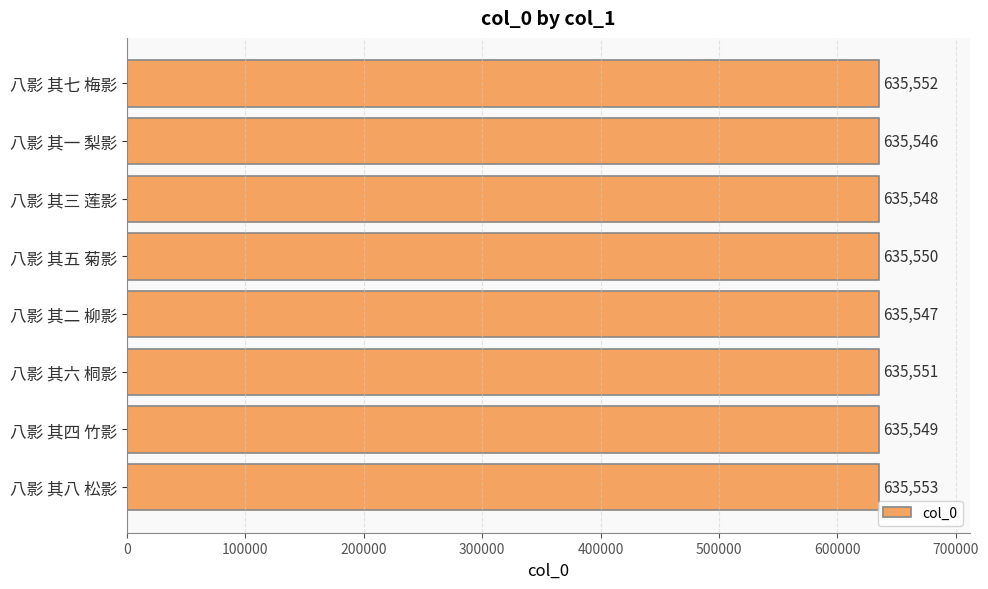

What is the smallest value displayed?

635546